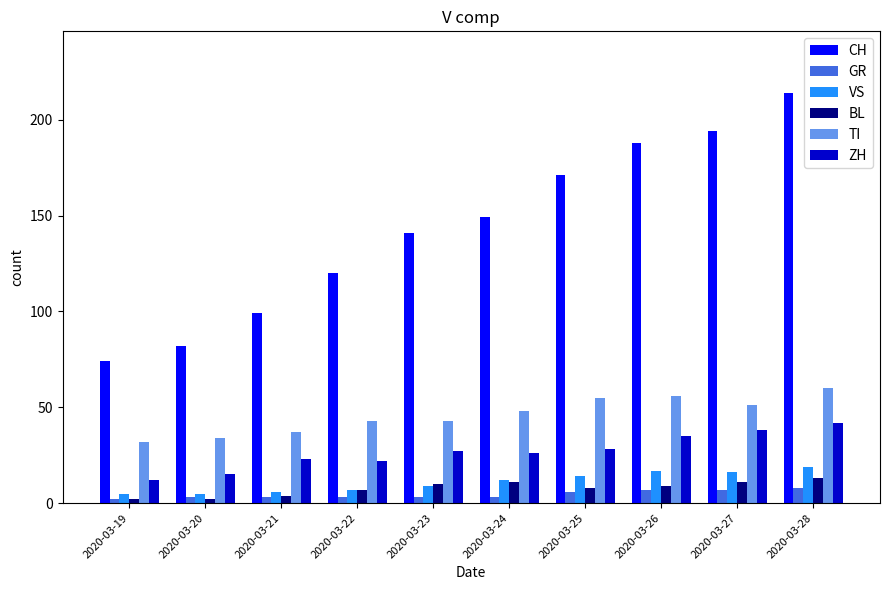

Reading left to right, what are all the values shown in this chart?

CH: 74	82	99	120	141	149	171	188	194	214
GR: 2	3	3	3	3	3	6	7	7	8
VS: 5	5	6	7	9	12	14	17	16	19
BL: 2	2	4	7	10	11	8	9	11	13
TI: 32	34	37	43	43	48	55	56	51	60
ZH: 12	15	23	22	27	26	28	35	38	42